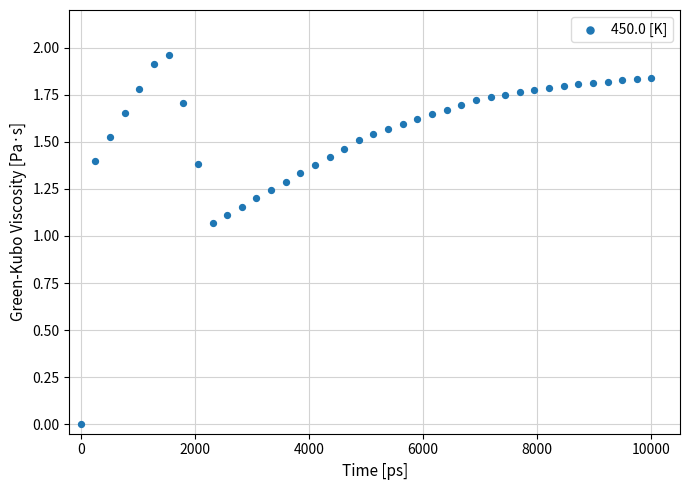

What is the range of X values (max minus min)?

10000.0